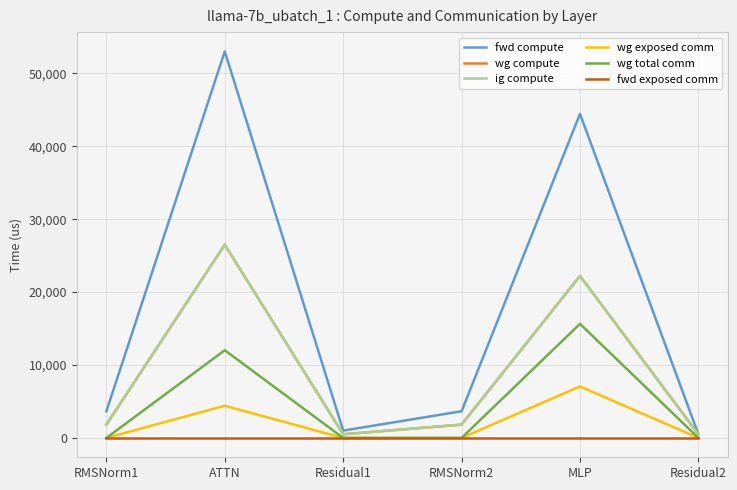

Does the chart have visible grid lines?

Yes